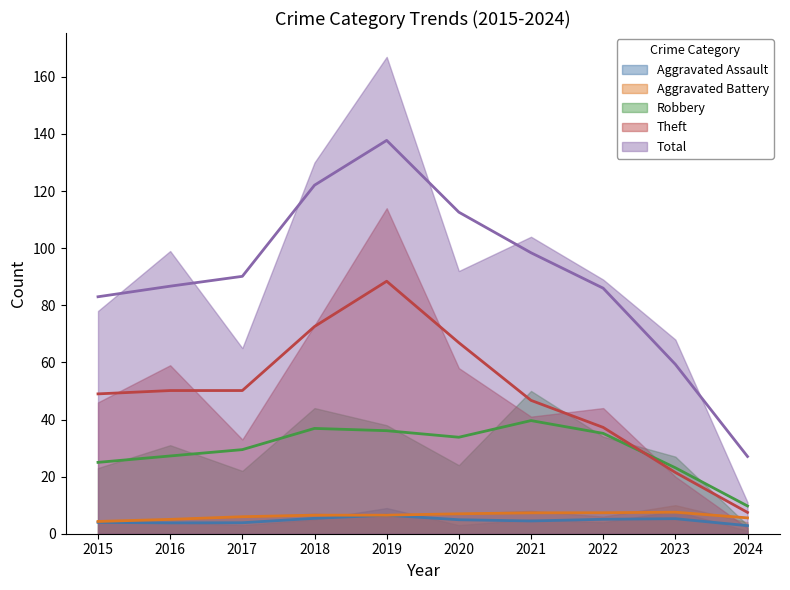

After their last crossing, which series has the higher values: Theft or Robbery?

Robbery